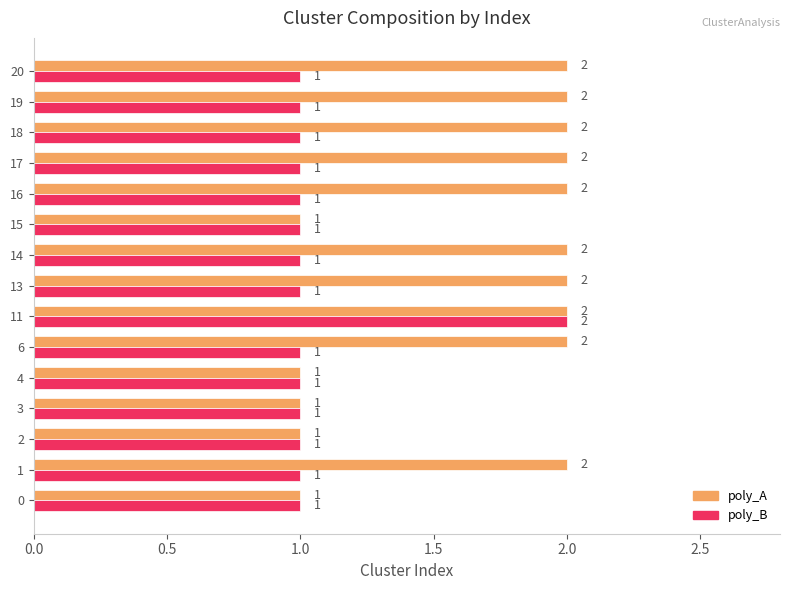

At which category is the sum across all series the highest?

11